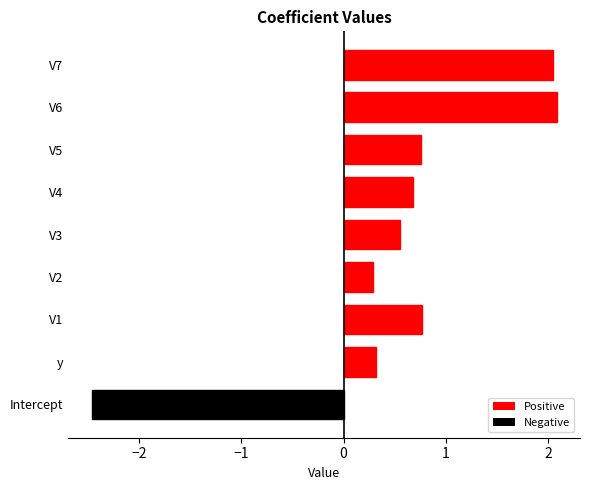

What is the maximum value shown in the chart?

2.1